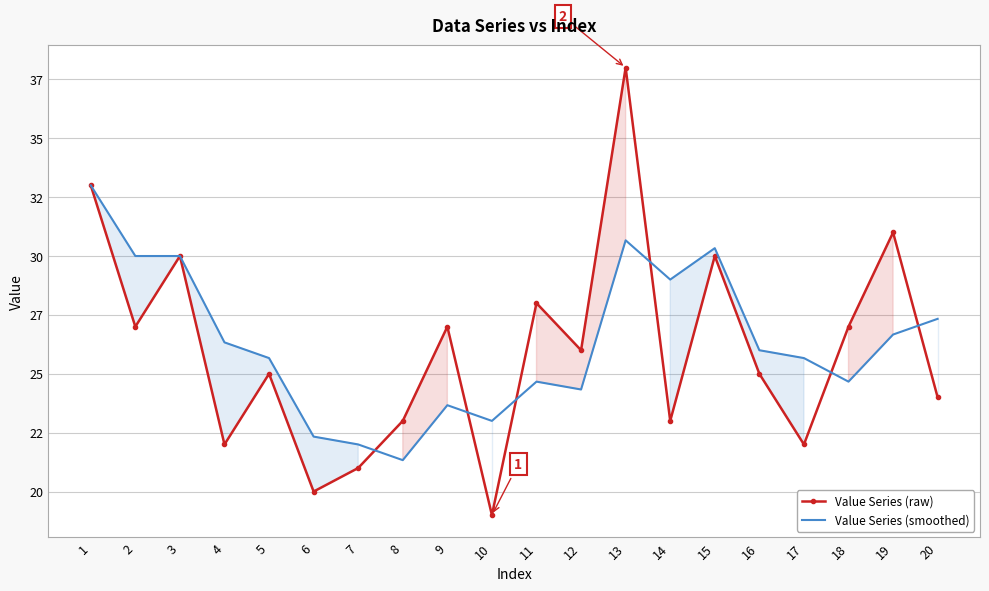

How many data points in Value Series (smoothed) are above 26?

9